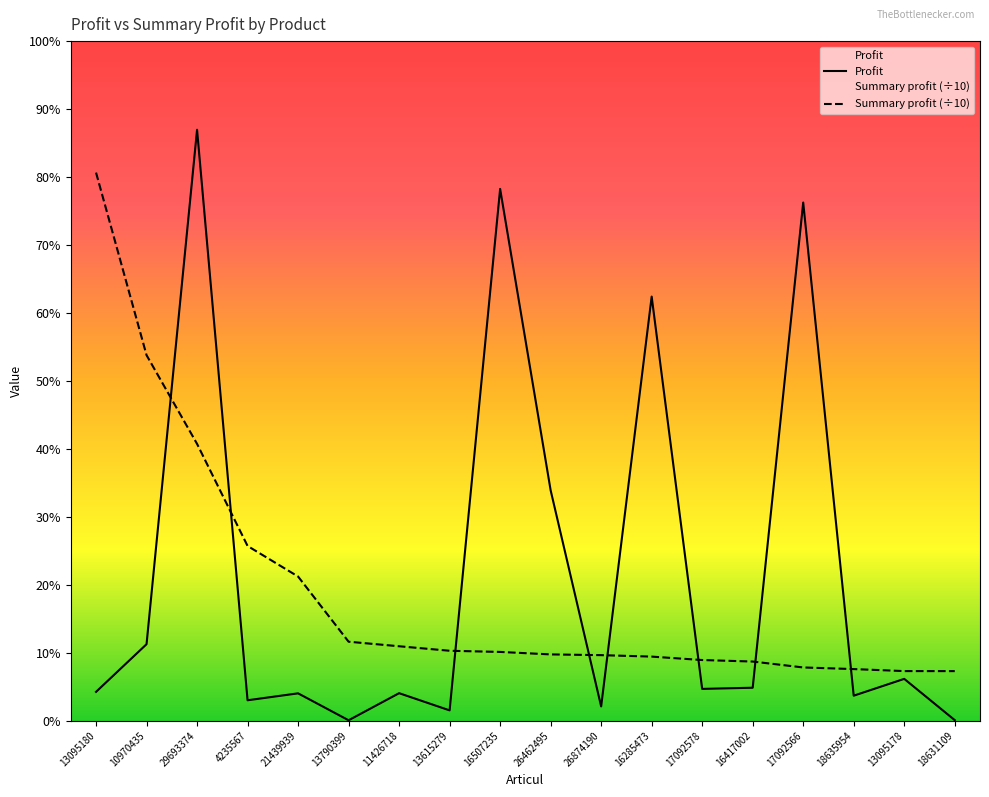

Reading right to left, extract all data points from this chart.

Profit: 227.0	19132.0	11424.0	237369.0	15071.0	14536.0	194271.0	6492.0	105518.0	243600.0	4689.0	12571.0	162.0	12499.0	9324.0	270720.0	35014.0	13176.0
Summary profit: 22682.2	22697.6	23613.0	24360.0	27072.0	27755.5	29330.6	29999.1	30336.6	31473.9	32006.1	34070.9	36153.2	66014.2	80023.4	126795.2	167440.0	251087.7